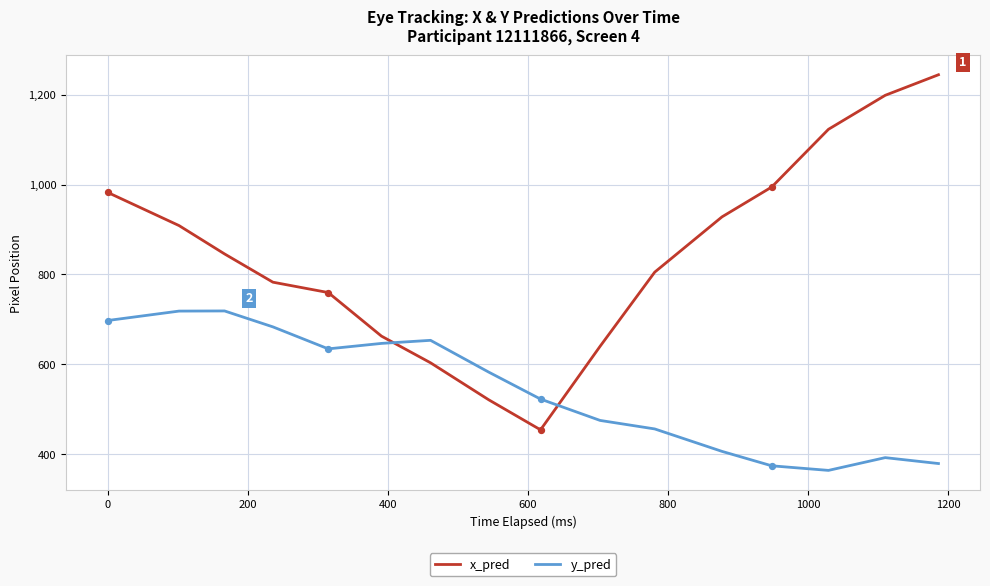

Which series has the largest total across all categories?

x_pred